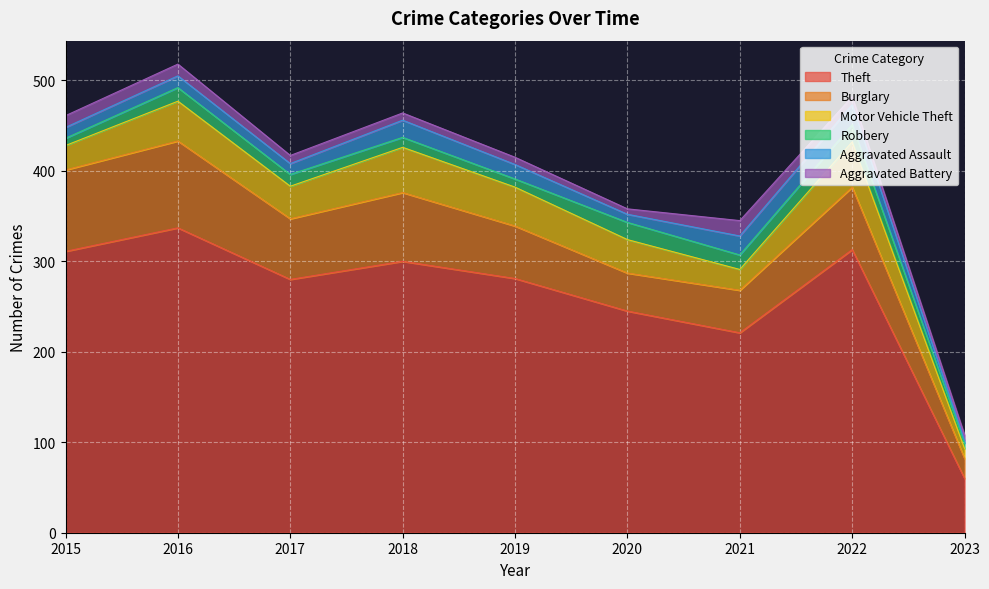

How many lines are shown in the chart?

6